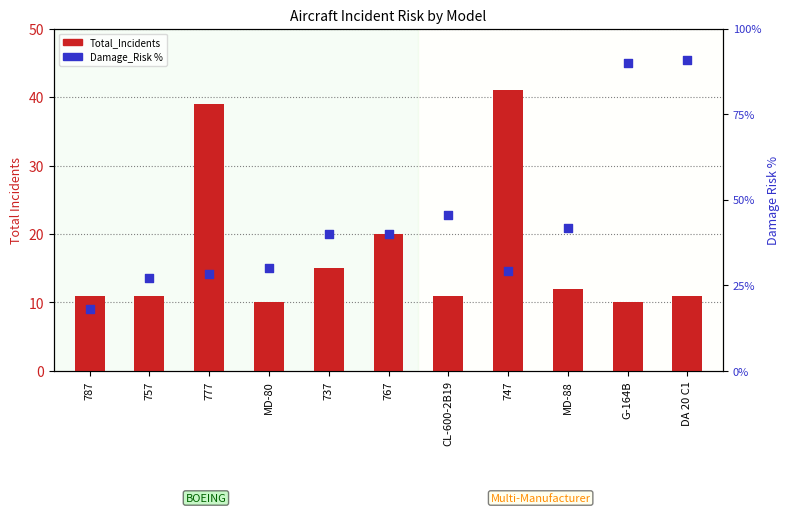

Is the value of Total_Incidents at 757 greater than the value of Damage_Risk at CL-600-2B19?

No